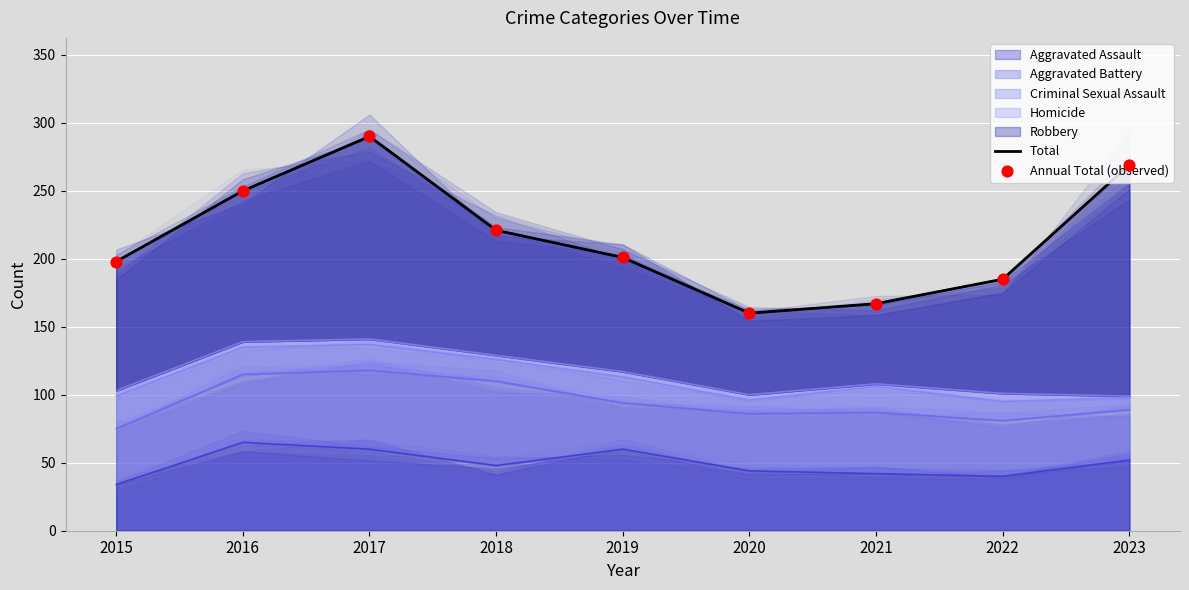

Which series has the largest total across all categories?

Total